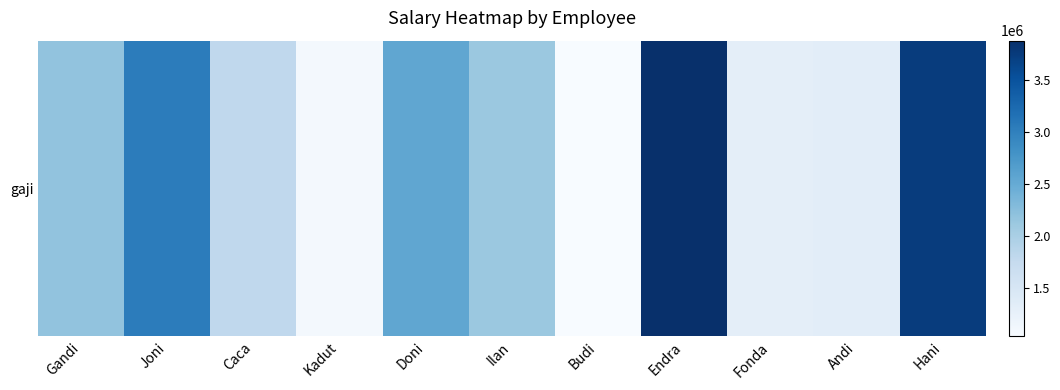

Reading left to right, extract all data points from this chart.

Gandi=2188496	Joni=3042960	Caca=1803040	Kadut=1092647	Doni=2555880	Ilan=2117446	Budi=1038855	Endra=3877921	Fonda=1308791	Andi=1327421	Hani=3739886